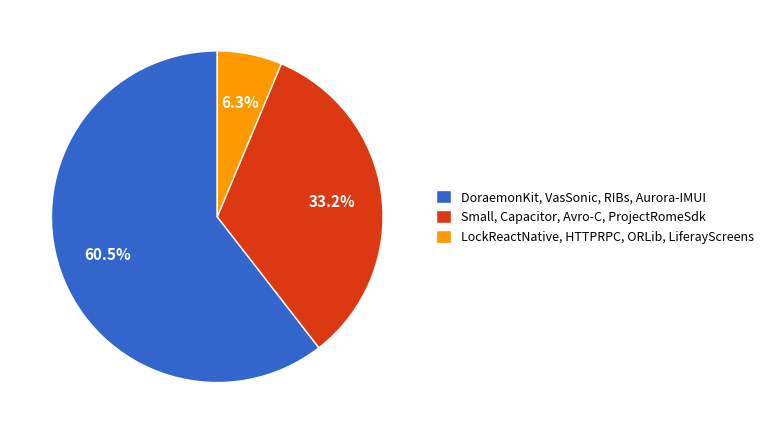

Rank the categories by value from highest to lowest.

DoraemonKit, VasSonic, RIBs, Aurora-IMUI, Small, Capacitor, Avro-C, ProjectRomeSdk, LockReactNative, HTTPRPC, ORLib, LiferayScreens